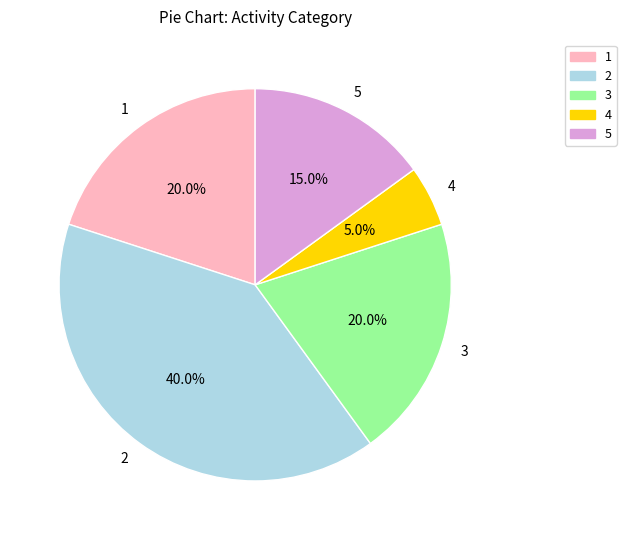

The 4 slice represents 1% of the pie. True or false?

False